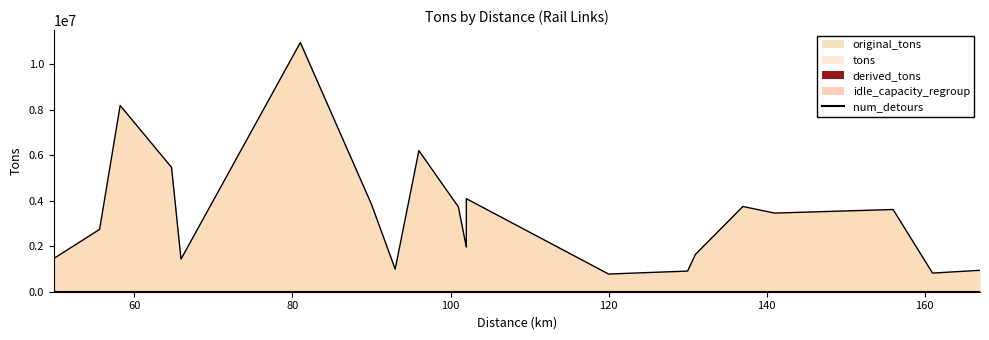

True or false: tons and original_tons intersect in this chart.

False